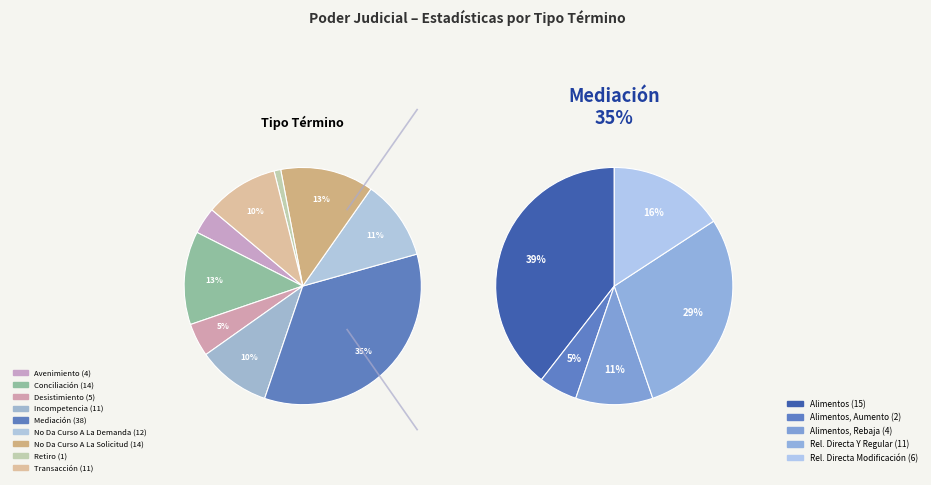

Which slice is the largest?

Mediación